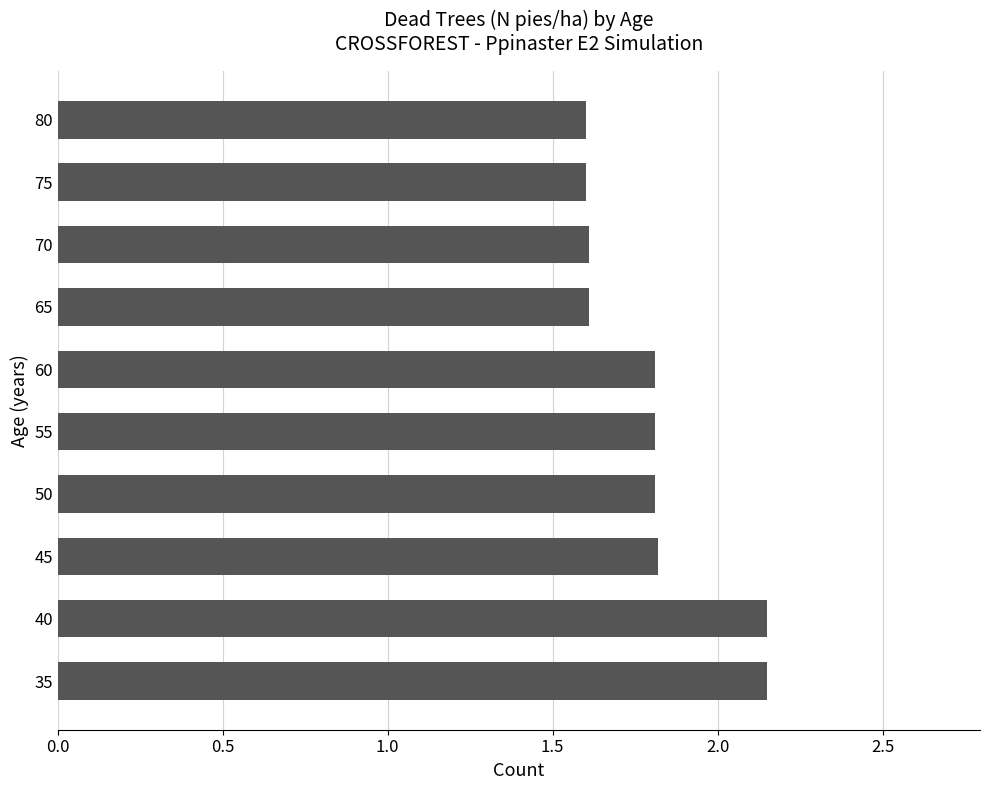

What is the ratio of the value at 80 to the value at 45?

0.9